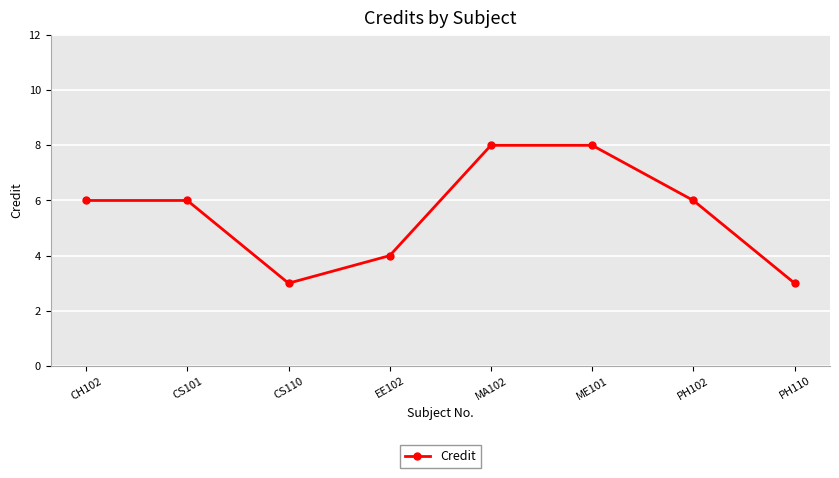

What is the difference between the values at ME101 and PH110?

5